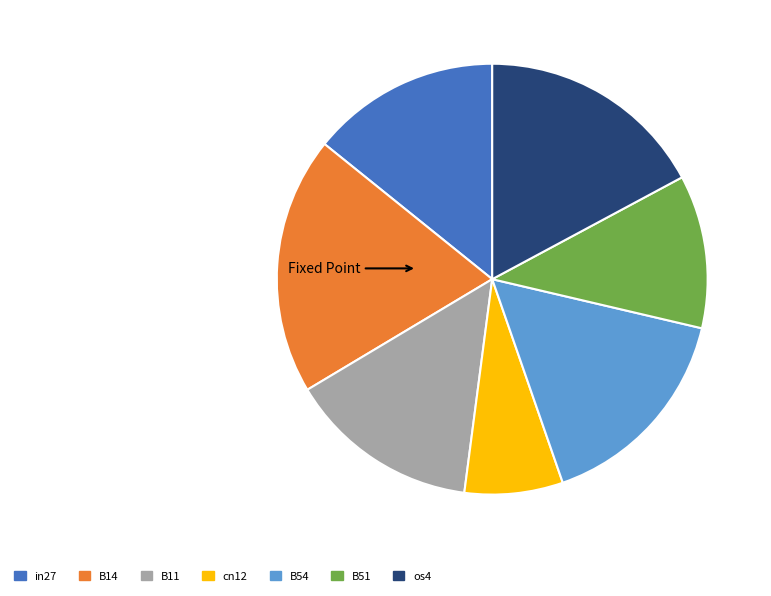

Does any single category account for the majority?

No